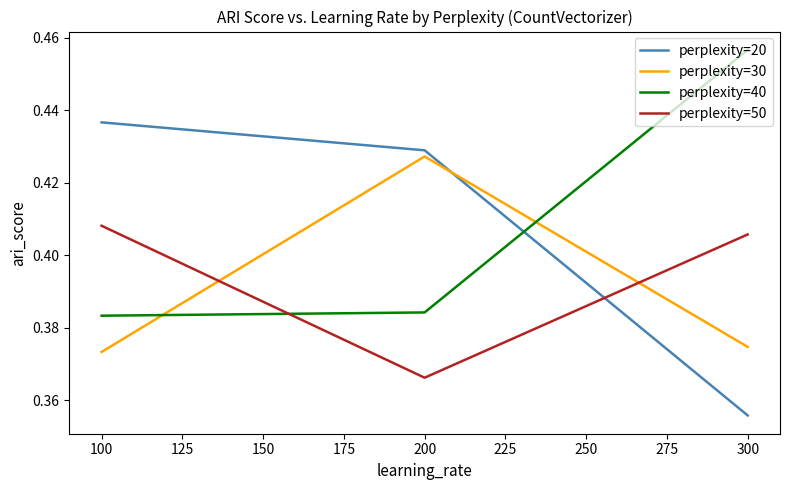

Is it true that perplexity=20 equals 0.7 at 100?

False